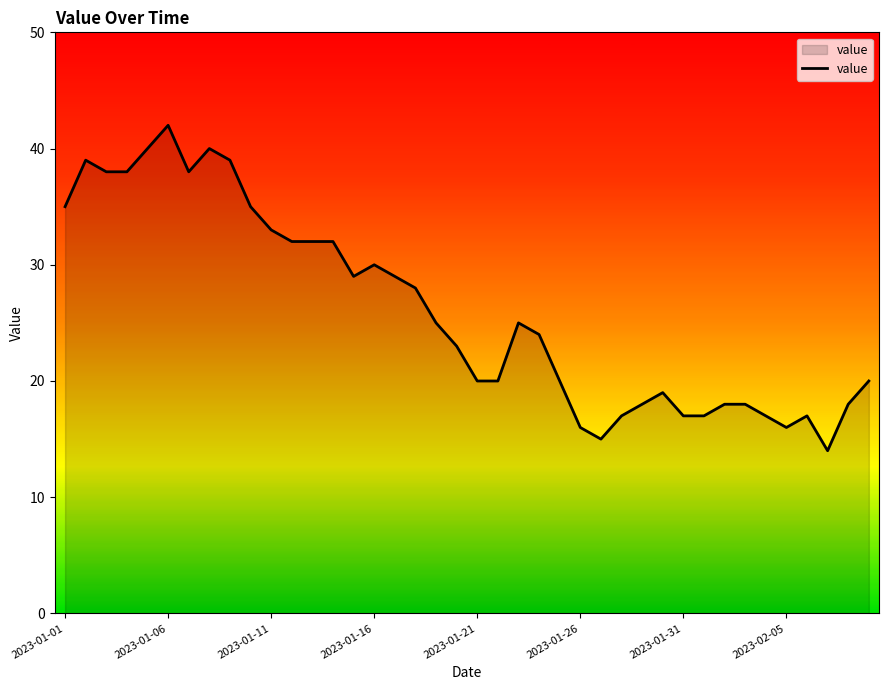

What is the maximum value shown in the chart?

42